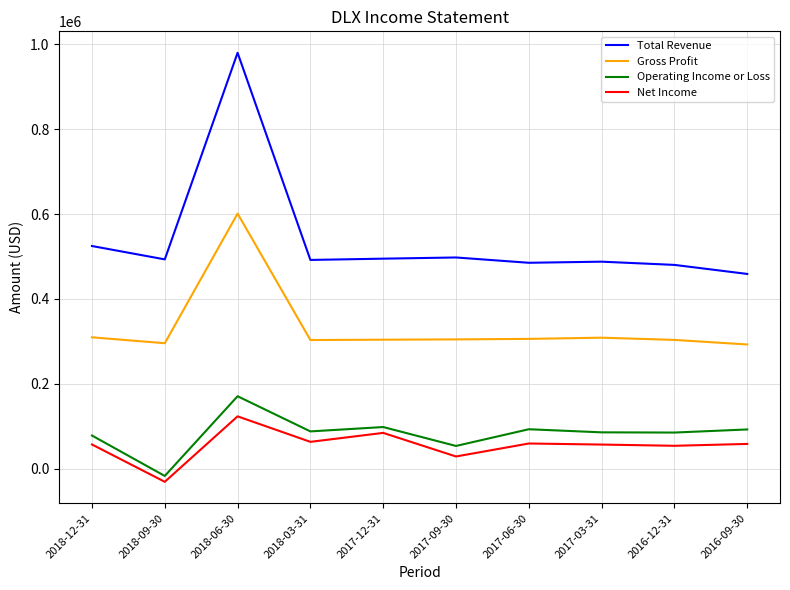

What is the average value of the Total Revenue series?

539470